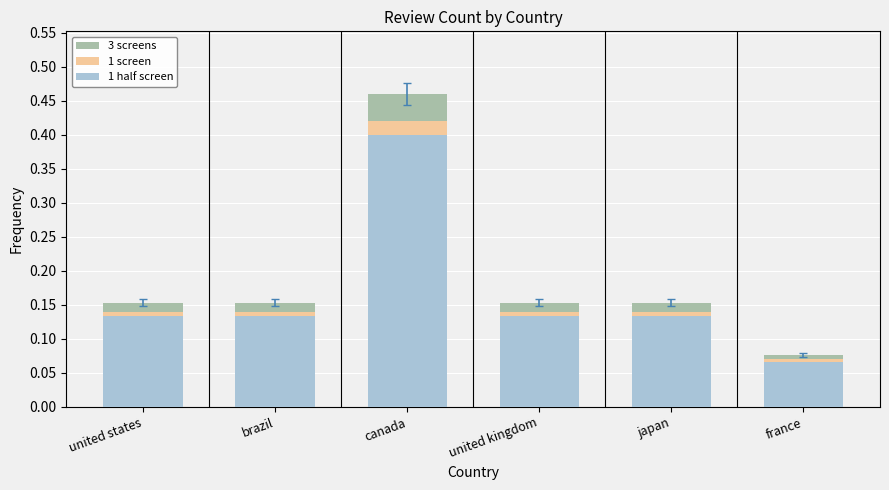

Is it true that 1 screen equals 0.1 at france?

True